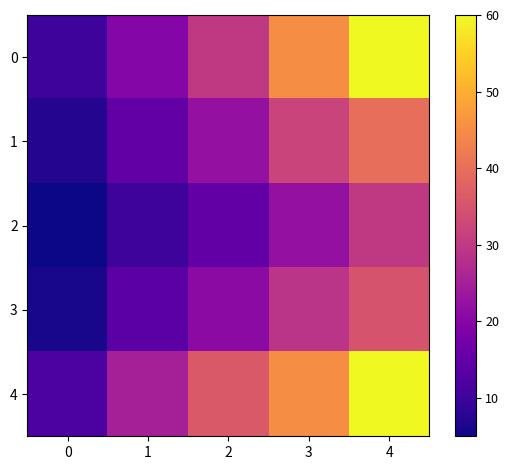

What is the greatest value displayed?

60